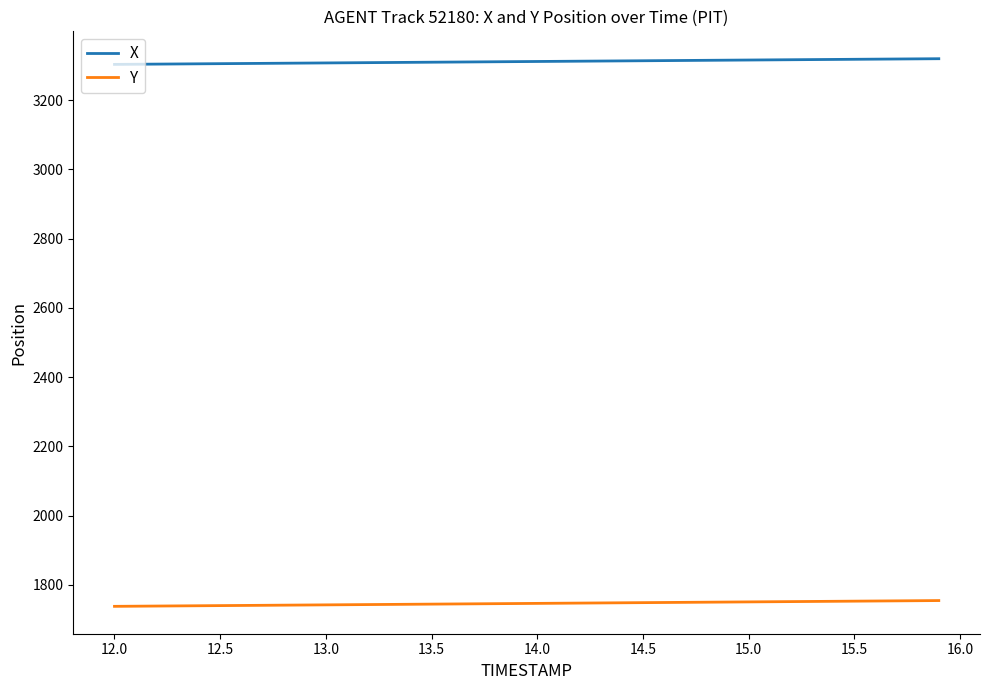

Which series has the largest total across all categories?

X